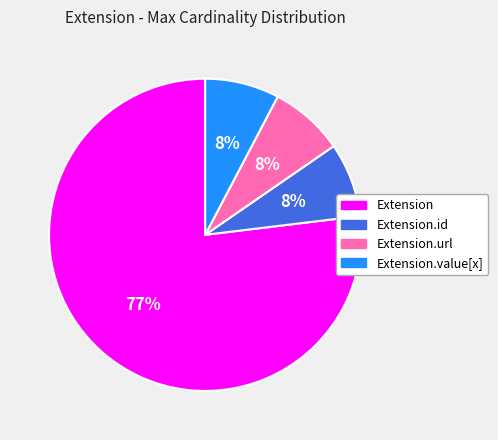

Is there a majority slice in this chart?

Yes